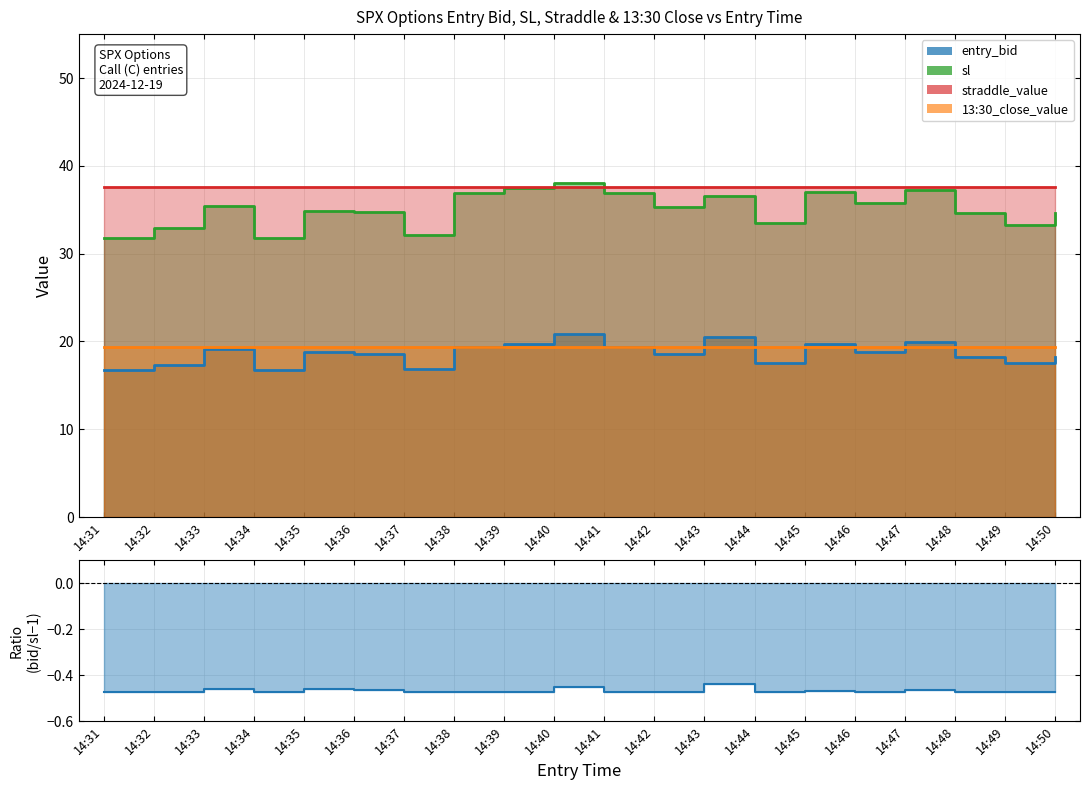

True or false: entry_bid has a value of 19.4 at 14:41.

True